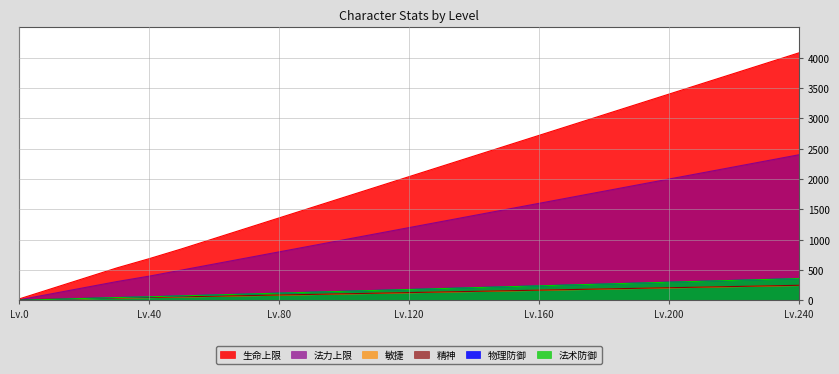

Does the chart display data point markers on the line(s)?

No